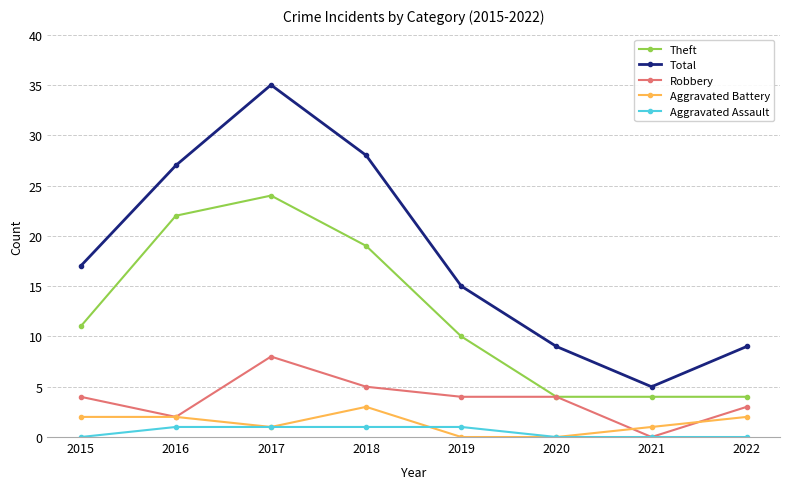

What is the greatest value displayed?

35